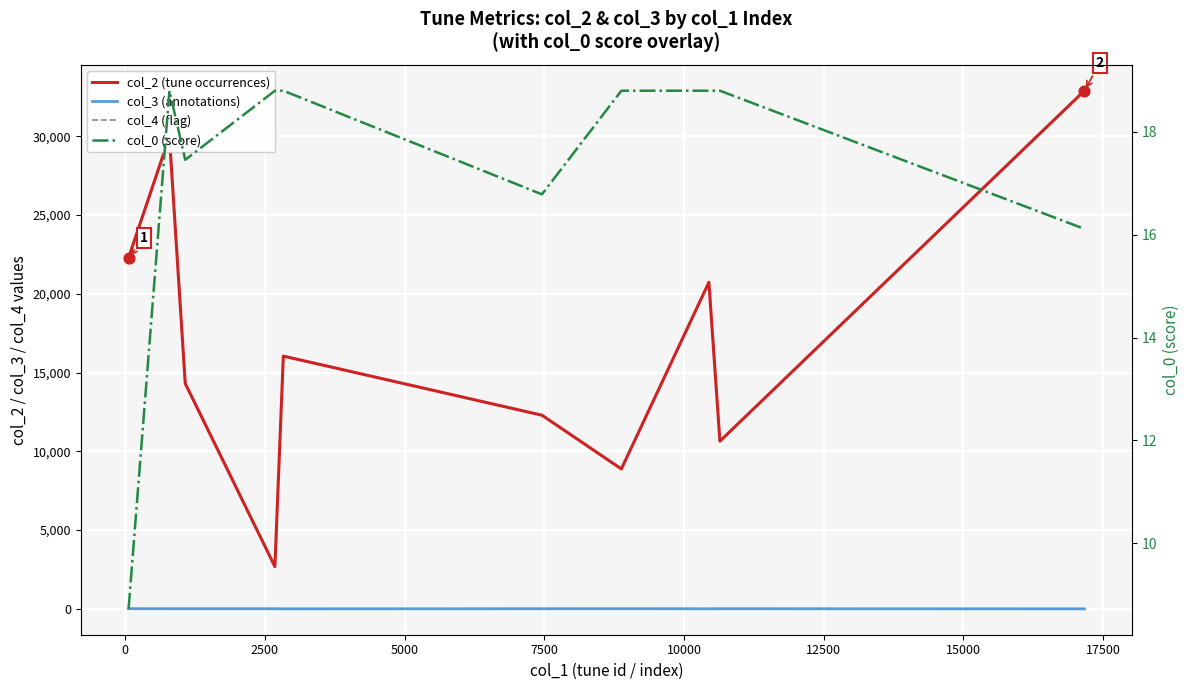

At how many categories does at least one series exceed 30156?

1